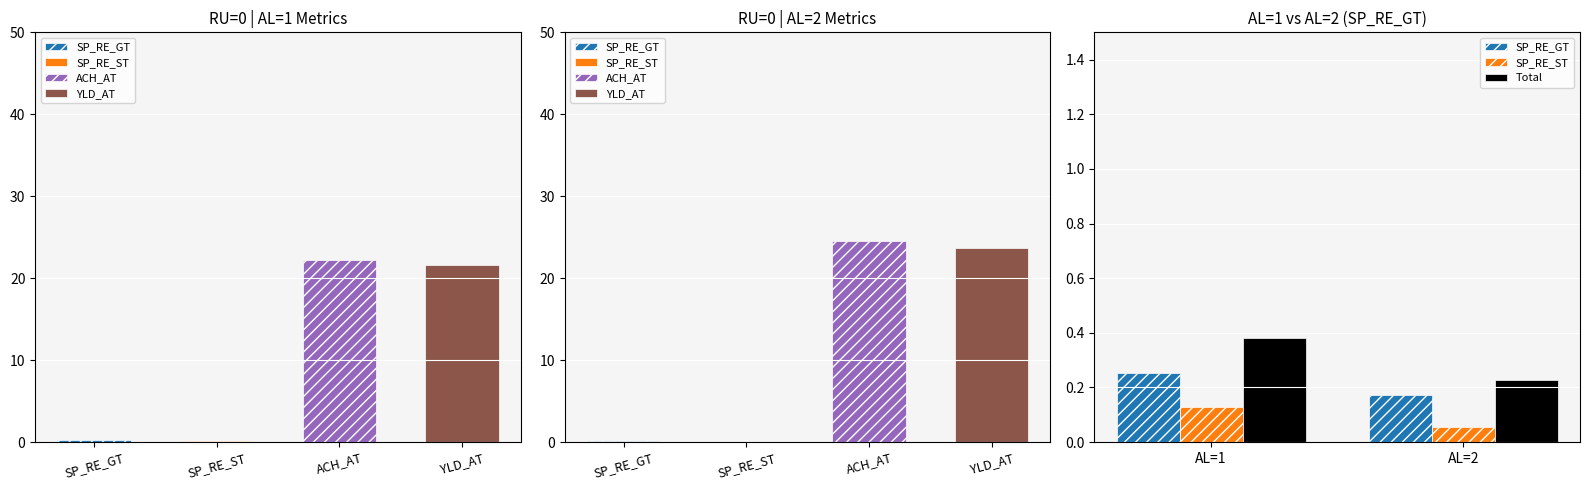

Are the bars horizontal?

No